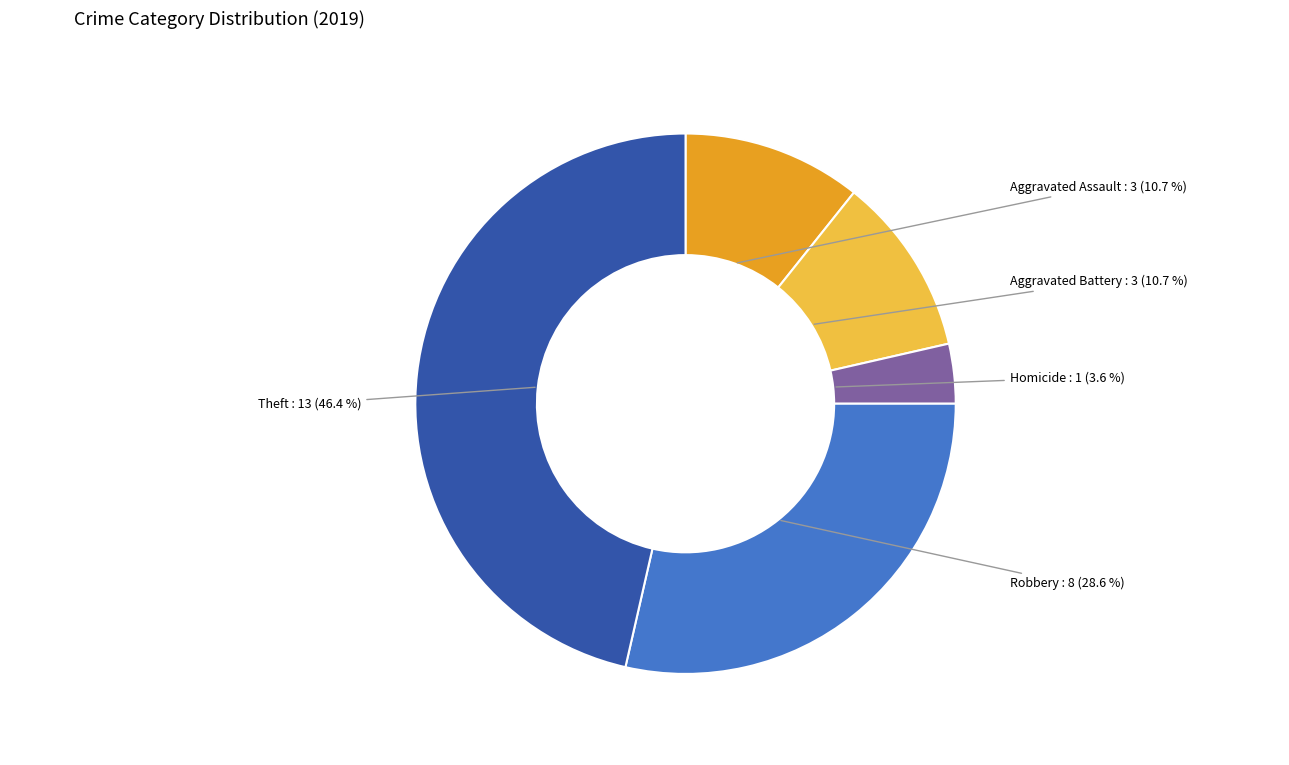

How many slices are in this pie chart?

5